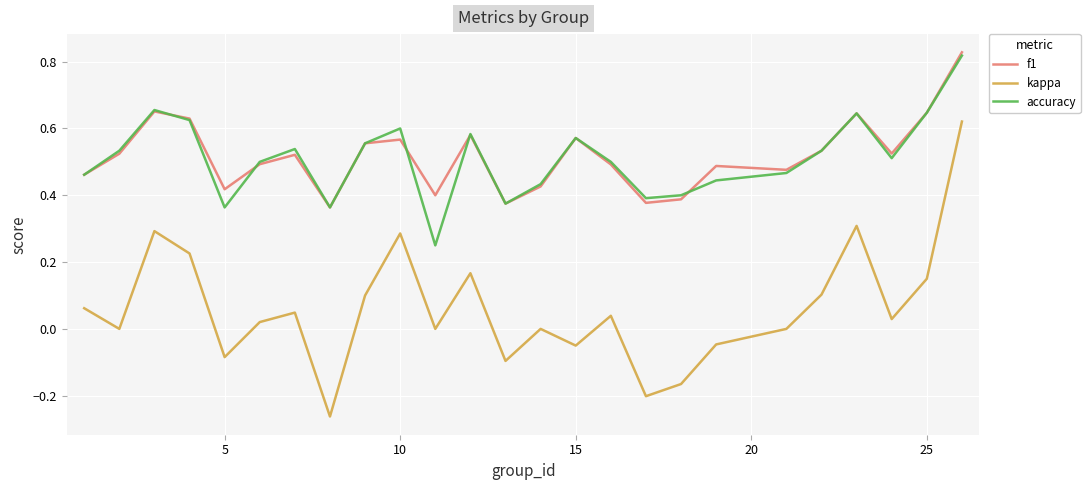

True or false: f1 and kappa intersect in this chart.

False